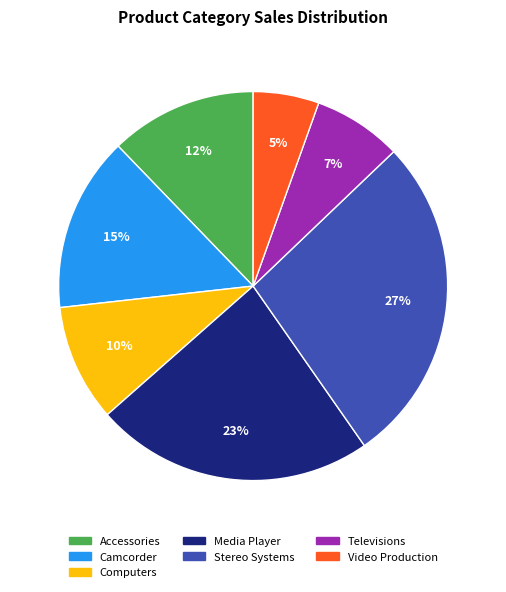

Which category has the biggest portion of the pie?

Stereo Systems